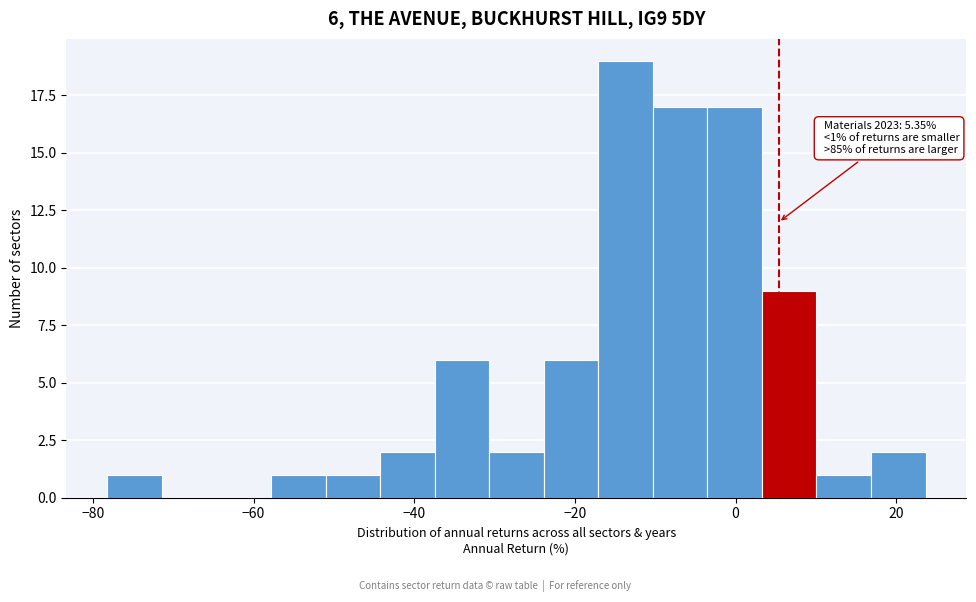

Around what value on the x-axis is the tallest bar? Give the approximate position of its centre, as read against the axis.

-14